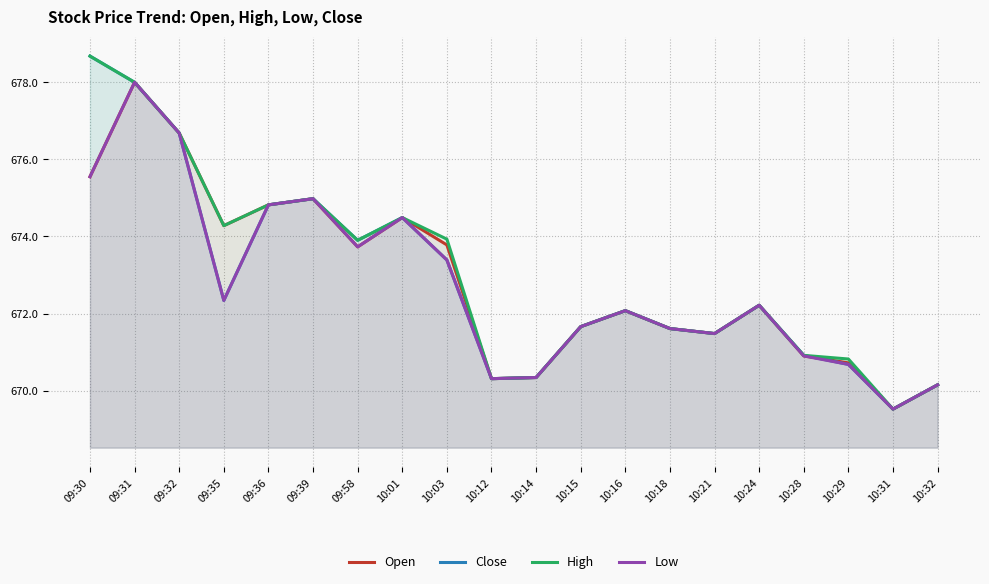

At which label does Low reach its minimum?

10:31